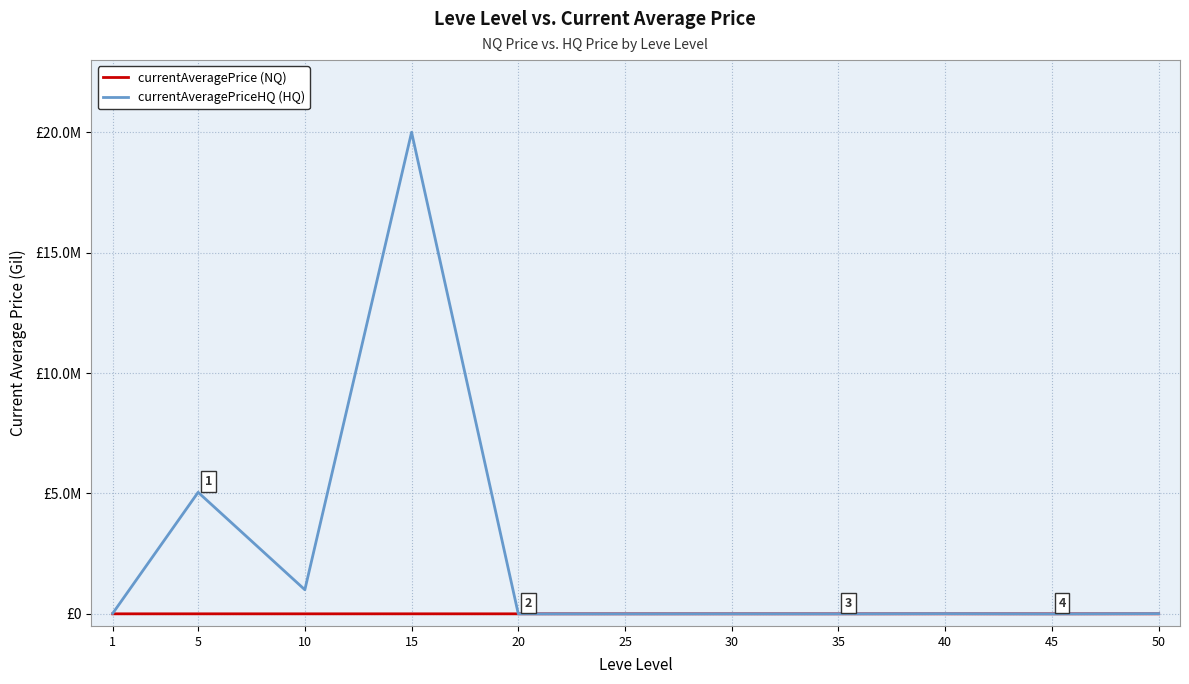

What is the lowest value of the currentAveragePrice (NQ) series?

2661